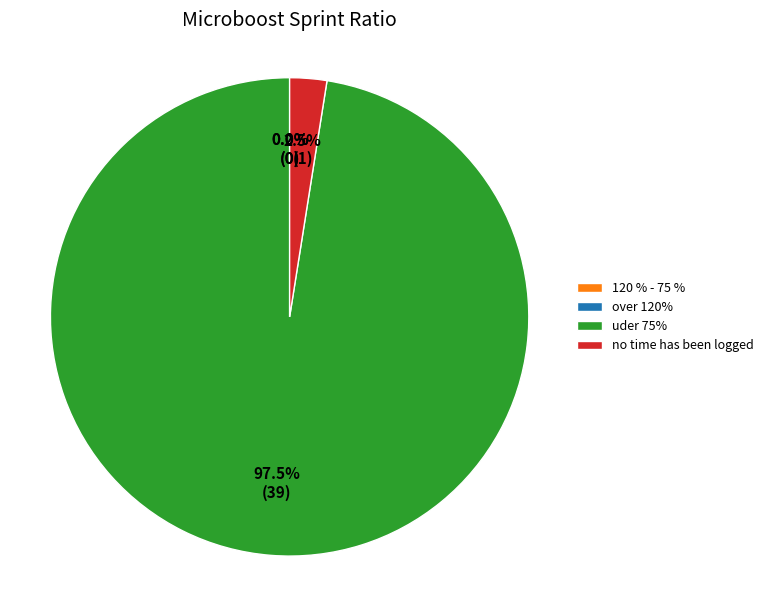

Count the number of slices in the pie.

4